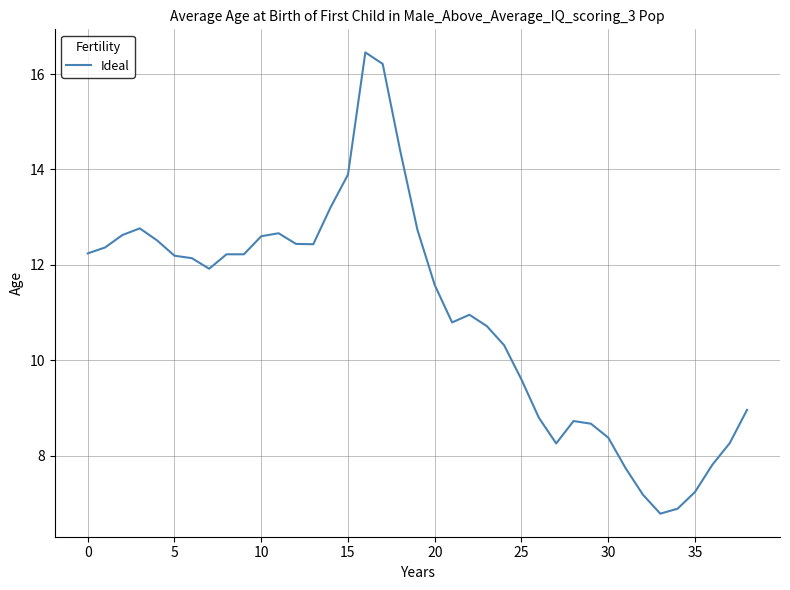

What is the minimum value shown in the chart?

6.8